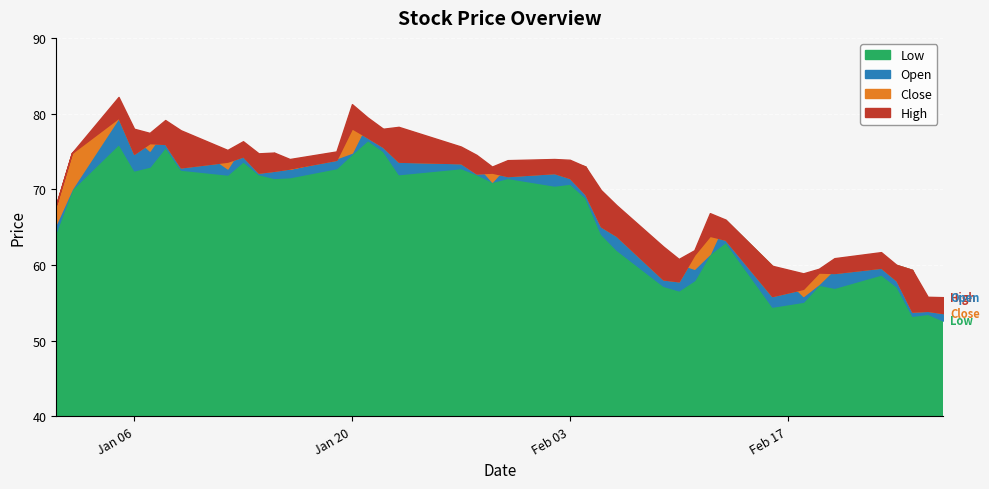

How many interior local peaks does the Open series have?

9